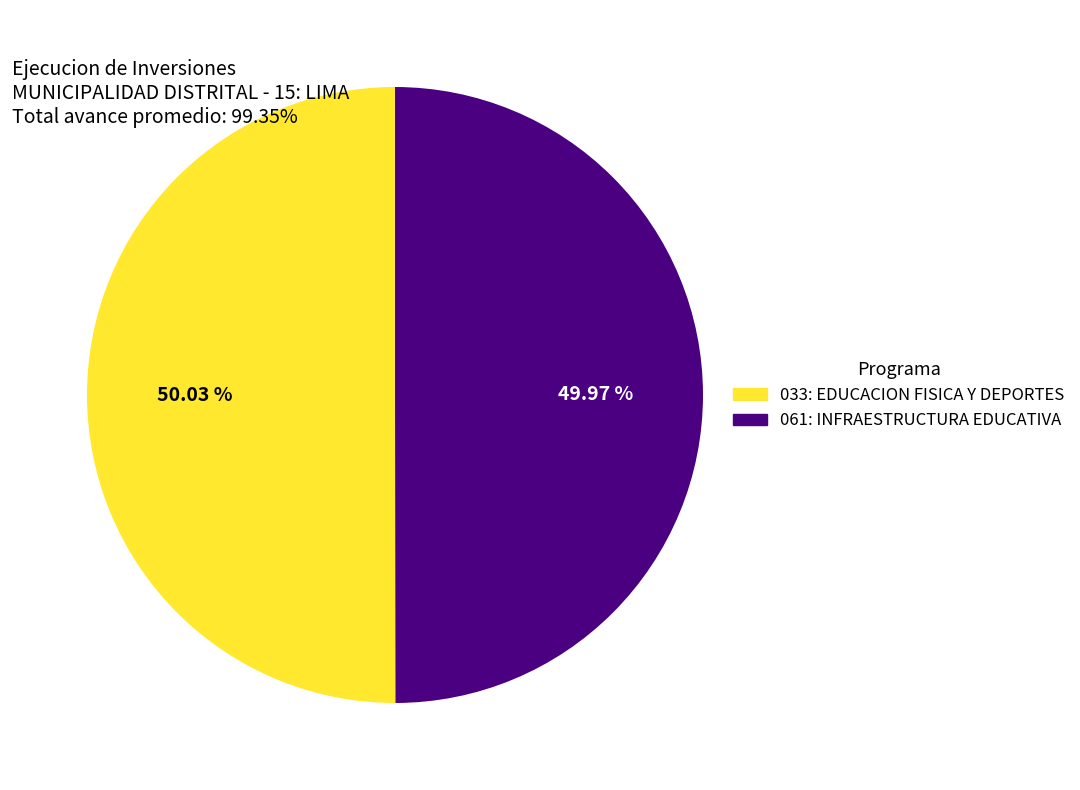

Is the sum of 061: INFRAESTRUCTURA EDUCATIVA and 033: EDUCACION FISICA Y DEPORTES greater than half?

Yes